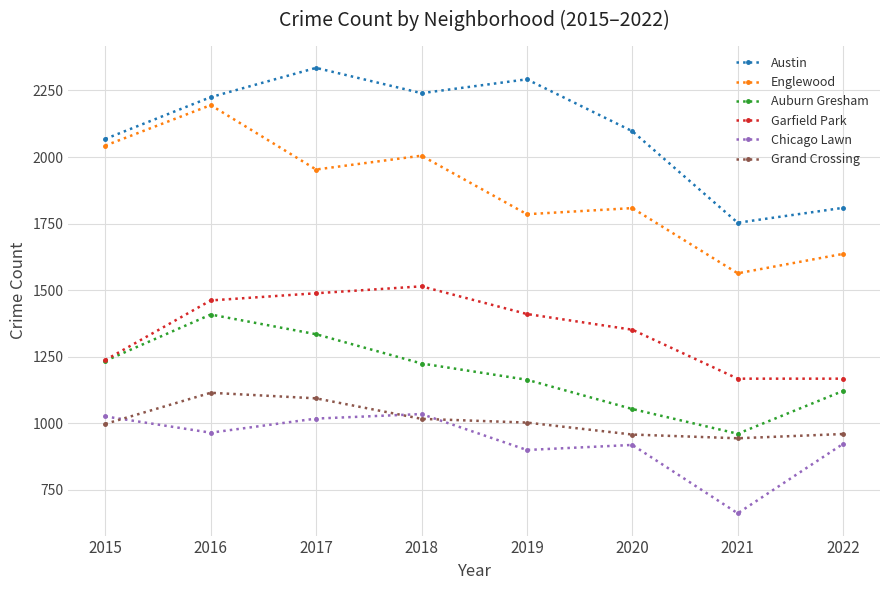

Does the chart display data point markers on the line(s)?

Yes